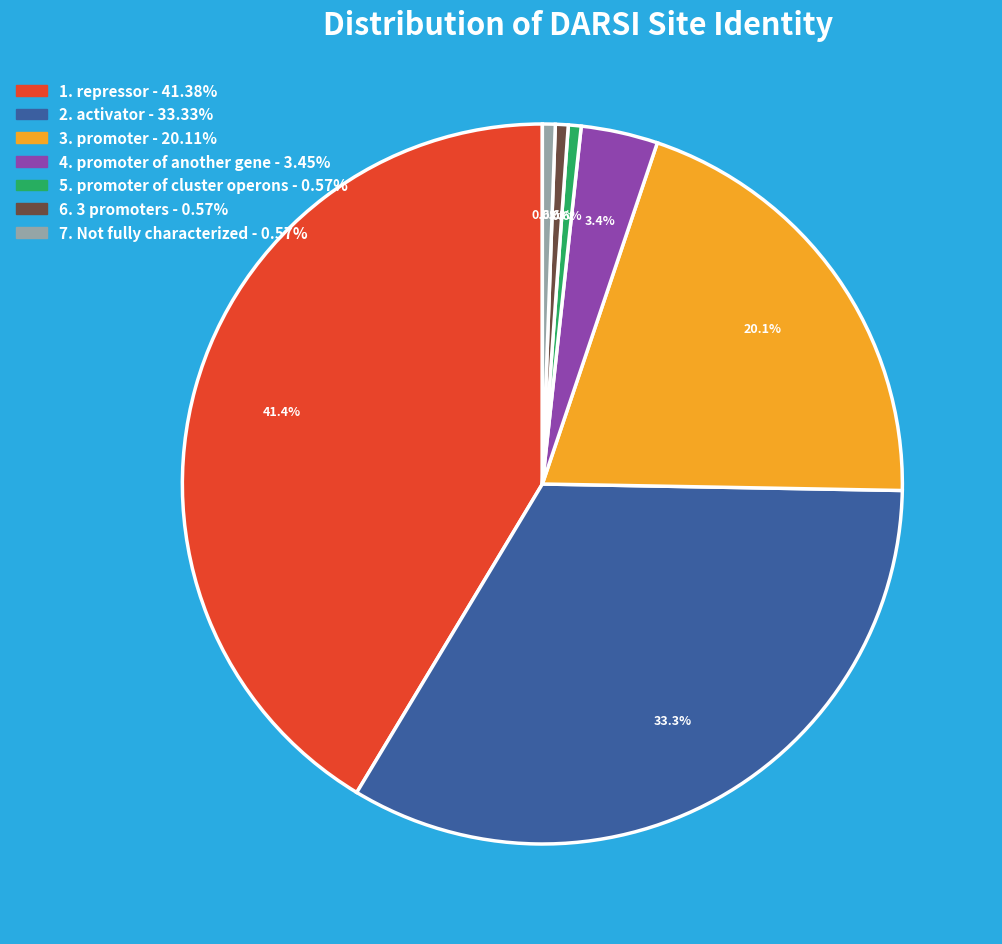

What is the total percentage of 5. promoter of cluster operons - 0.57% and 2. activator - 33.33%?

33.9%